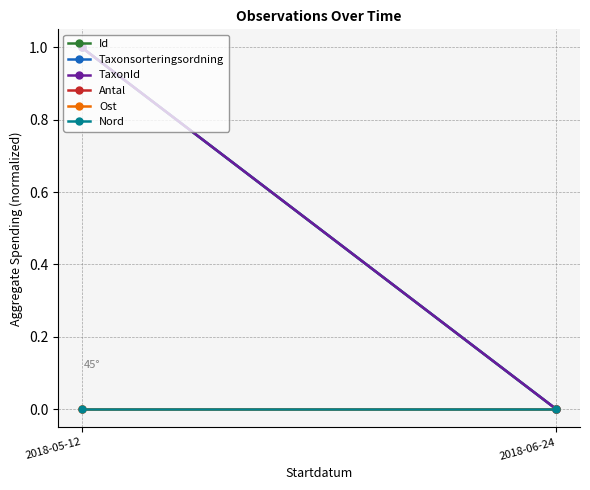

How many categories are shown in the chart?

2